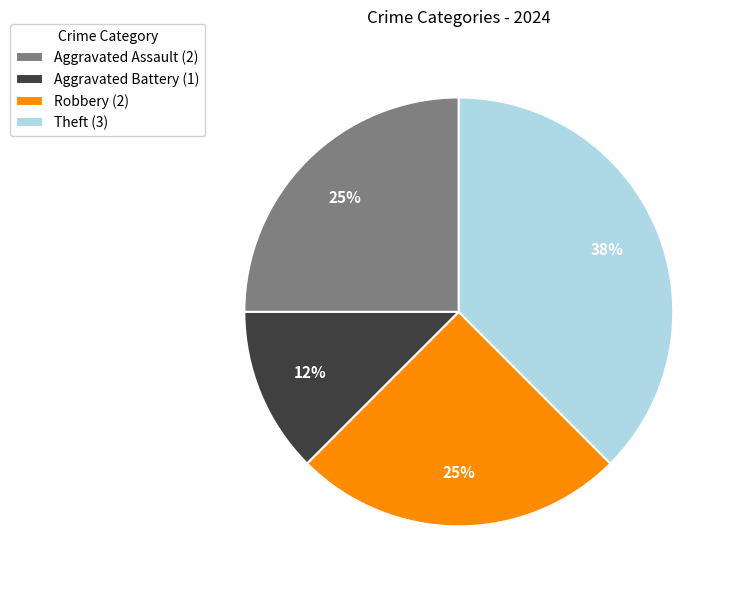

To the nearest percent, what is the combined percentage of Theft (3) and Aggravated Battery (1)?

50%